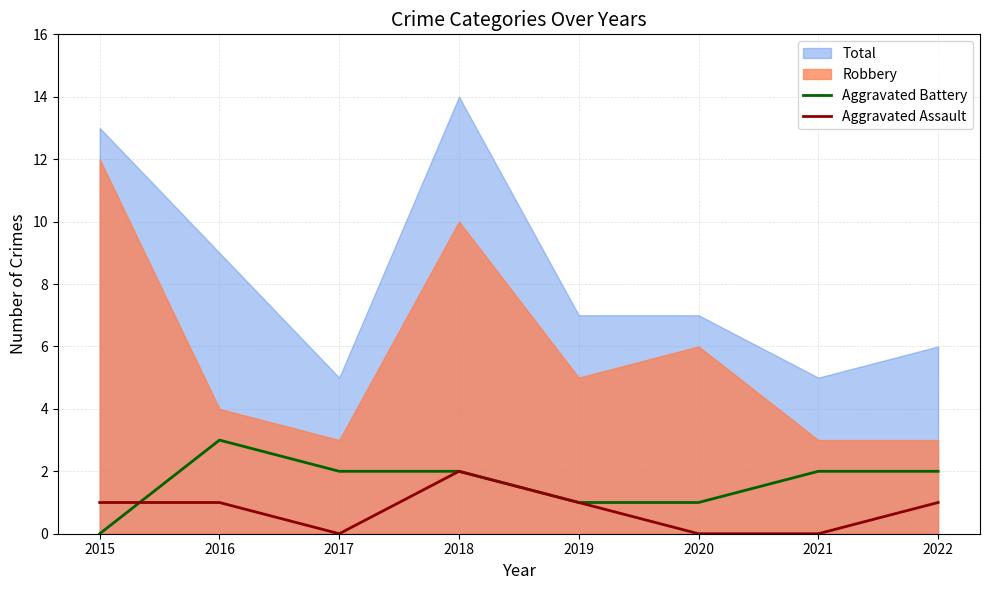

What is the spread (max minus min) of values at 2021?

2